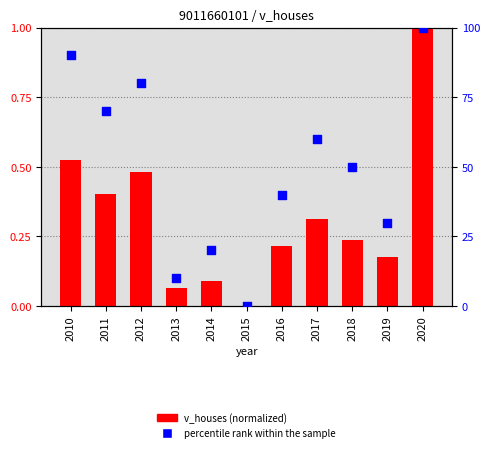

What are all the series names shown in the legend?

v_houses, percentile rank within the sample